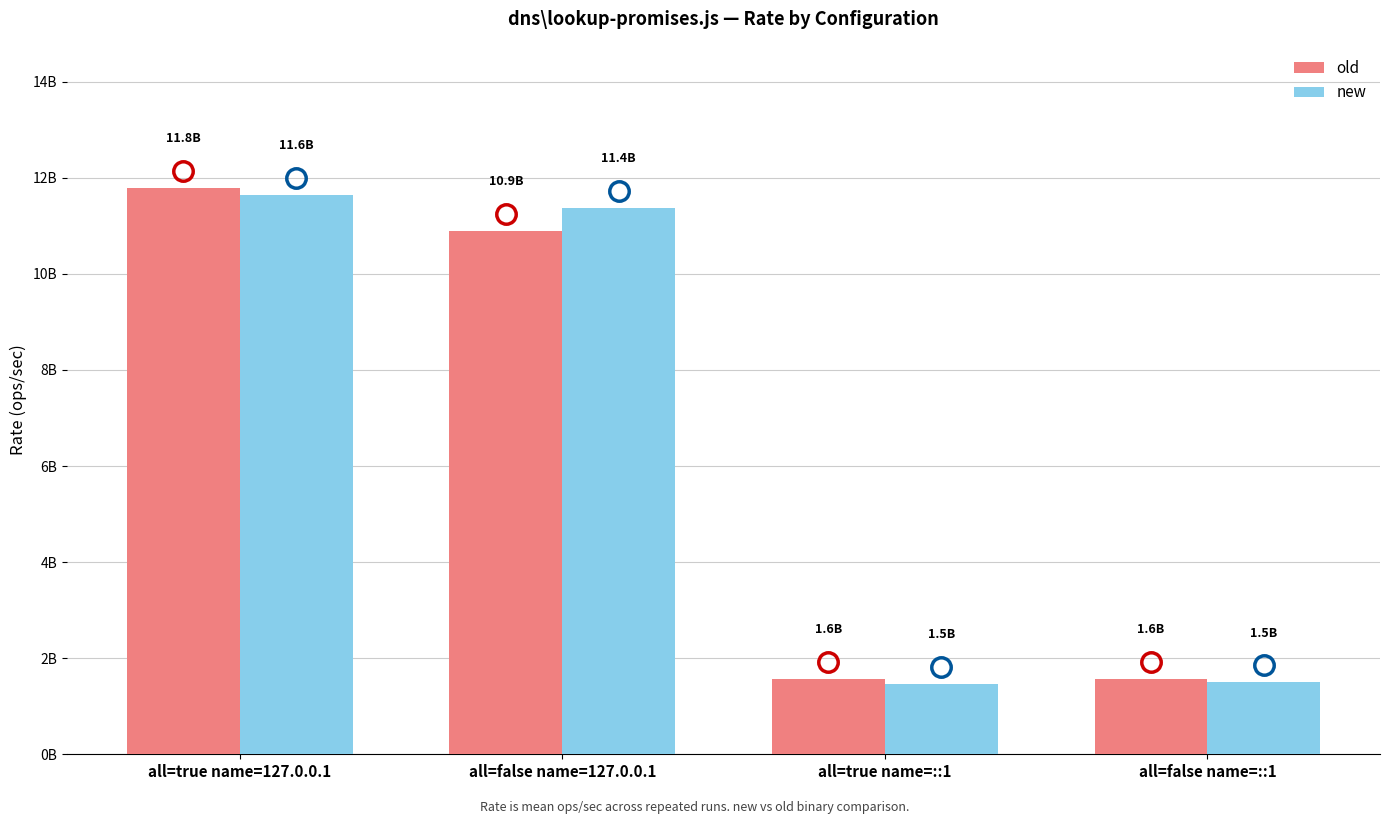

At all=true name=::1, list the series in order from largest to smallest.

old, new